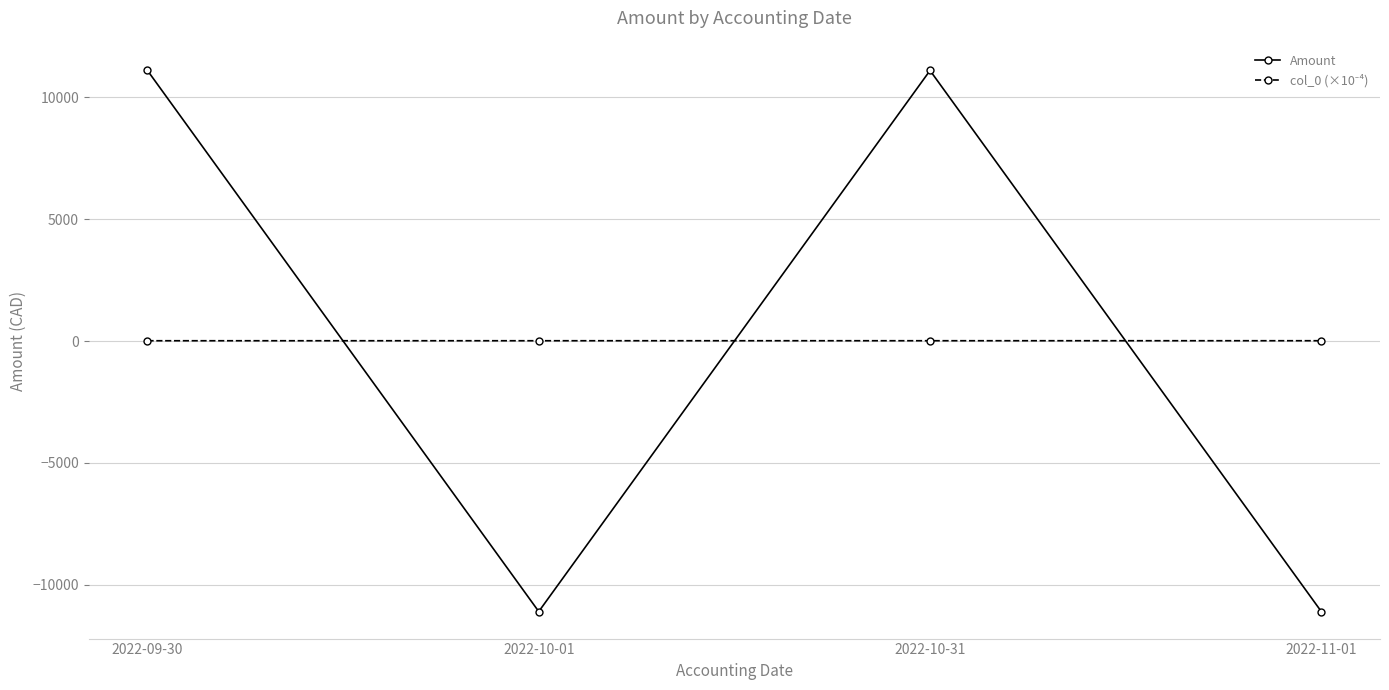

The value of Amount at 2022-11-01 is -4529.4. True or false?

False